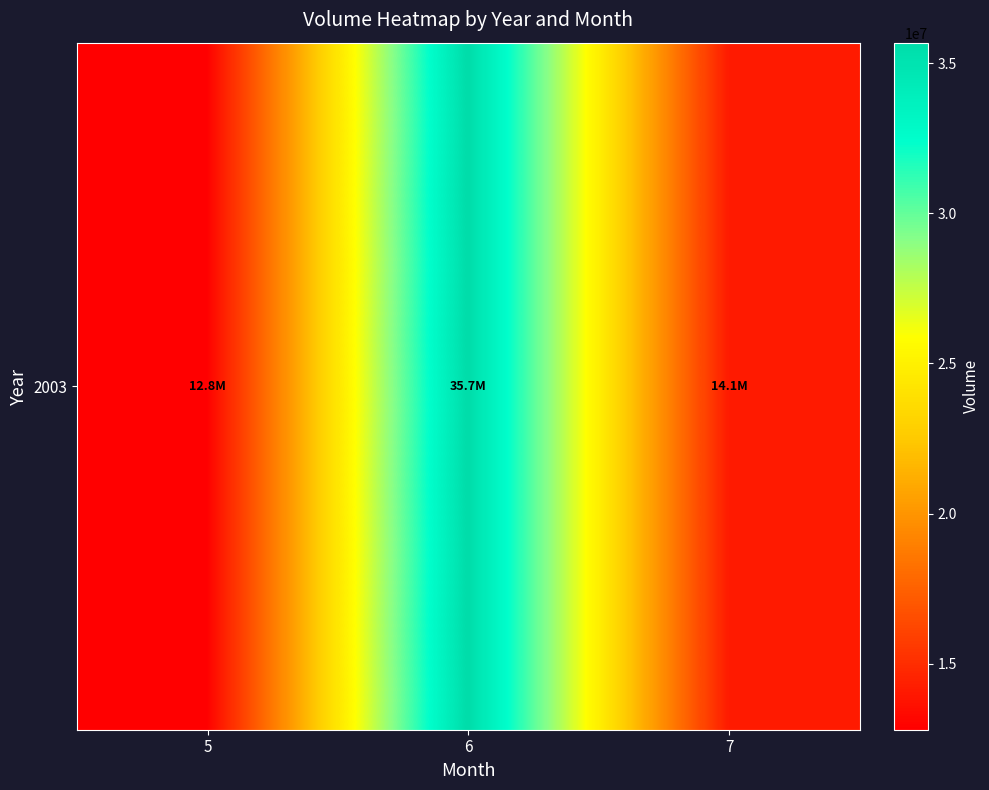

Reading left to right, list all the values displayed in this chart.

12804661	35682261	14102818